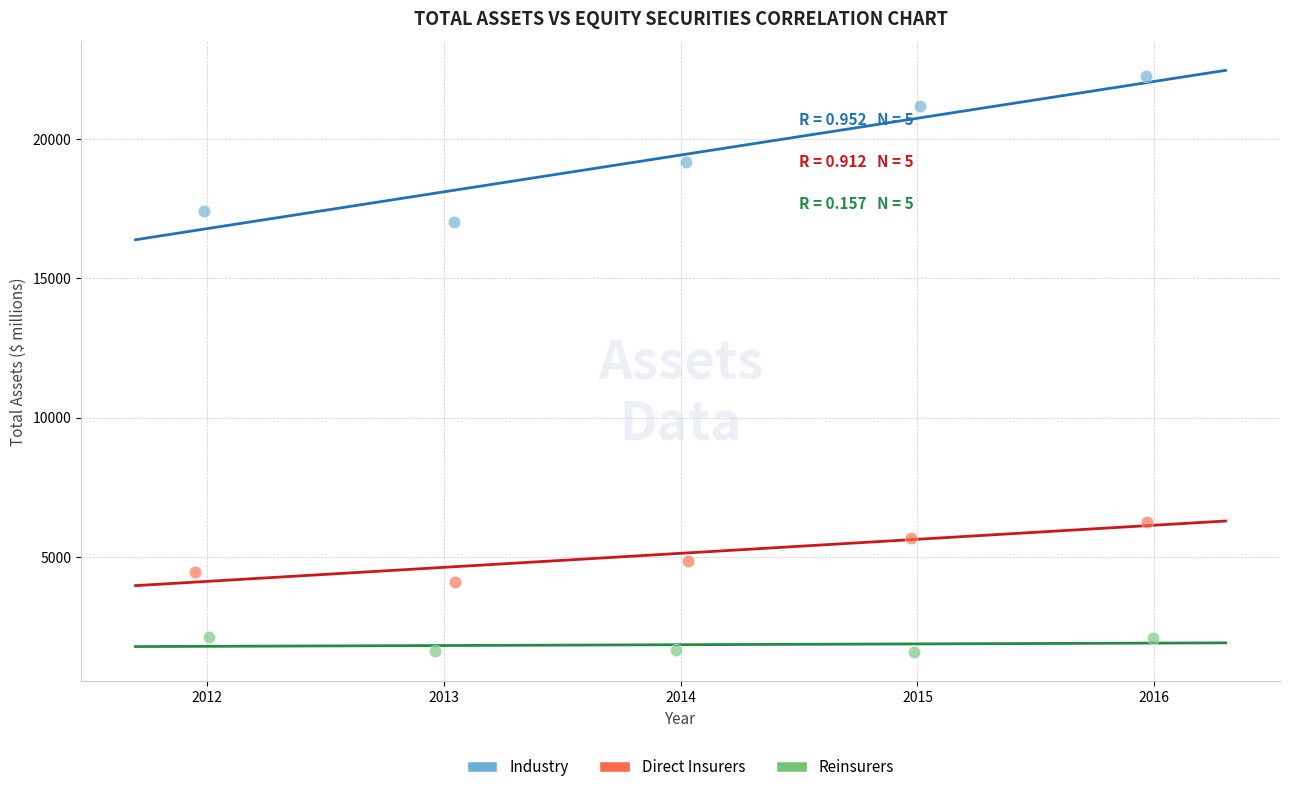

What are all the series names shown in the legend?

Industry, Direct Insurers, Reinsurers